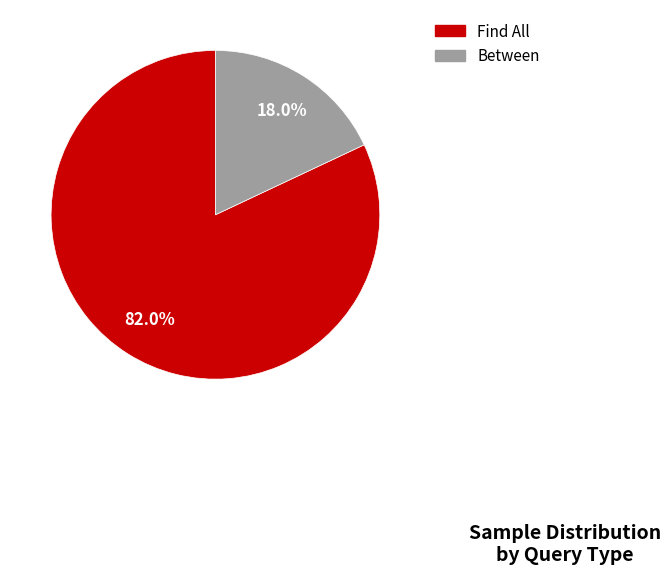

Do Between and Find All together represent more than half of the pie?

Yes